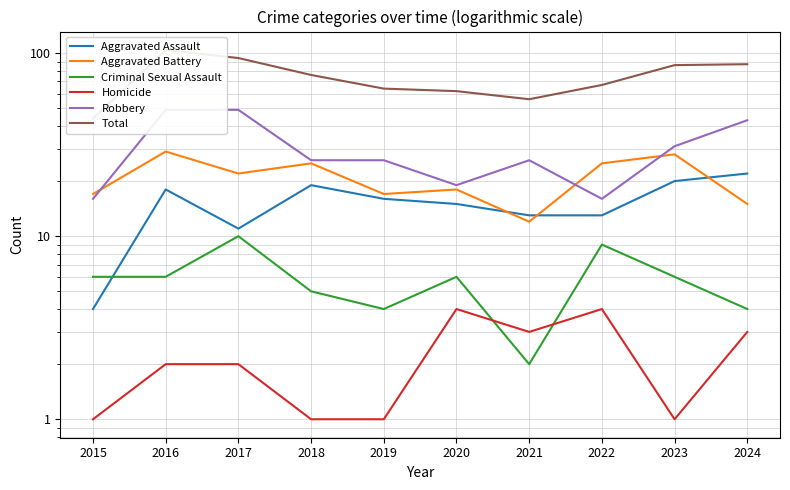

Reading left to right, what are all the values shown in this chart?

Aggravated Assault: 2015=4	2016=18	2017=11	2018=19	2019=16	2020=15	2021=13	2022=13	2023=20	2024=22
Aggravated Battery: 2015=17	2016=29	2017=22	2018=25	2019=17	2020=18	2021=12	2022=25	2023=28	2024=15
Criminal Sexual Assault: 2015=6	2016=6	2017=10	2018=5	2019=4	2020=6	2021=2	2022=9	2023=6	2024=4
Homicide: 2015=1	2016=2	2017=2	2018=1	2019=1	2020=4	2021=3	2022=4	2023=1	2024=3
Robbery: 2015=16	2016=49	2017=49	2018=26	2019=26	2020=19	2021=26	2022=16	2023=31	2024=43
Total: 2015=44	2016=104	2017=94	2018=76	2019=64	2020=62	2021=56	2022=67	2023=86	2024=87